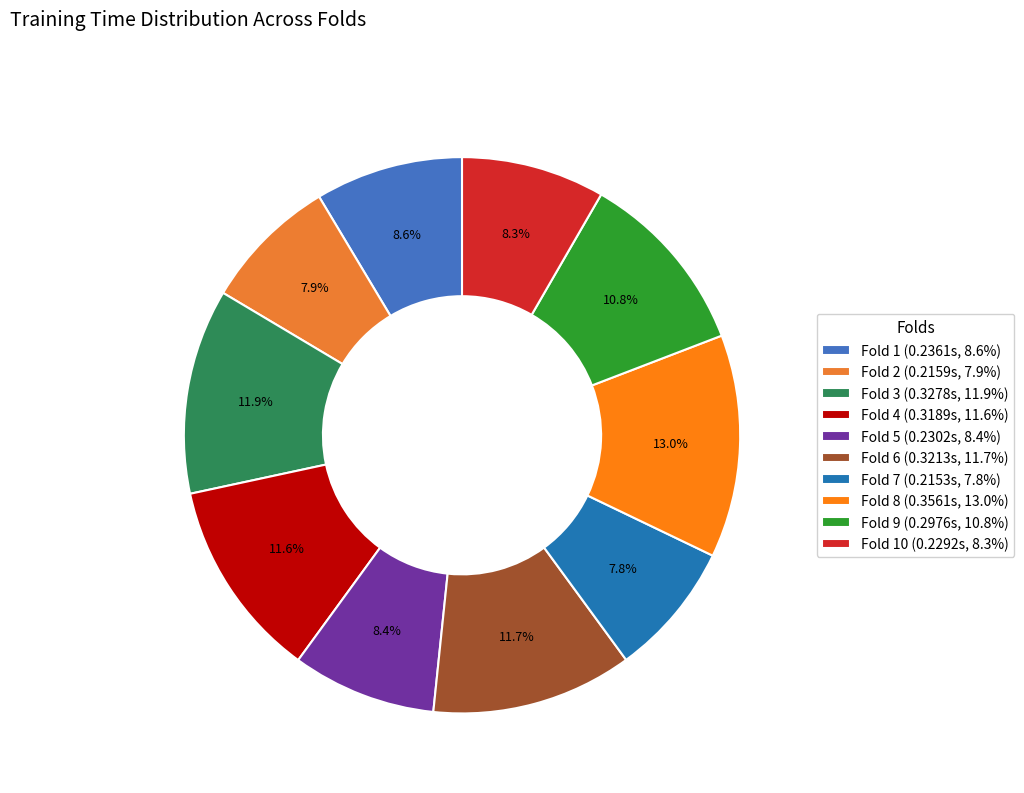

Count the number of slices in the pie.

10